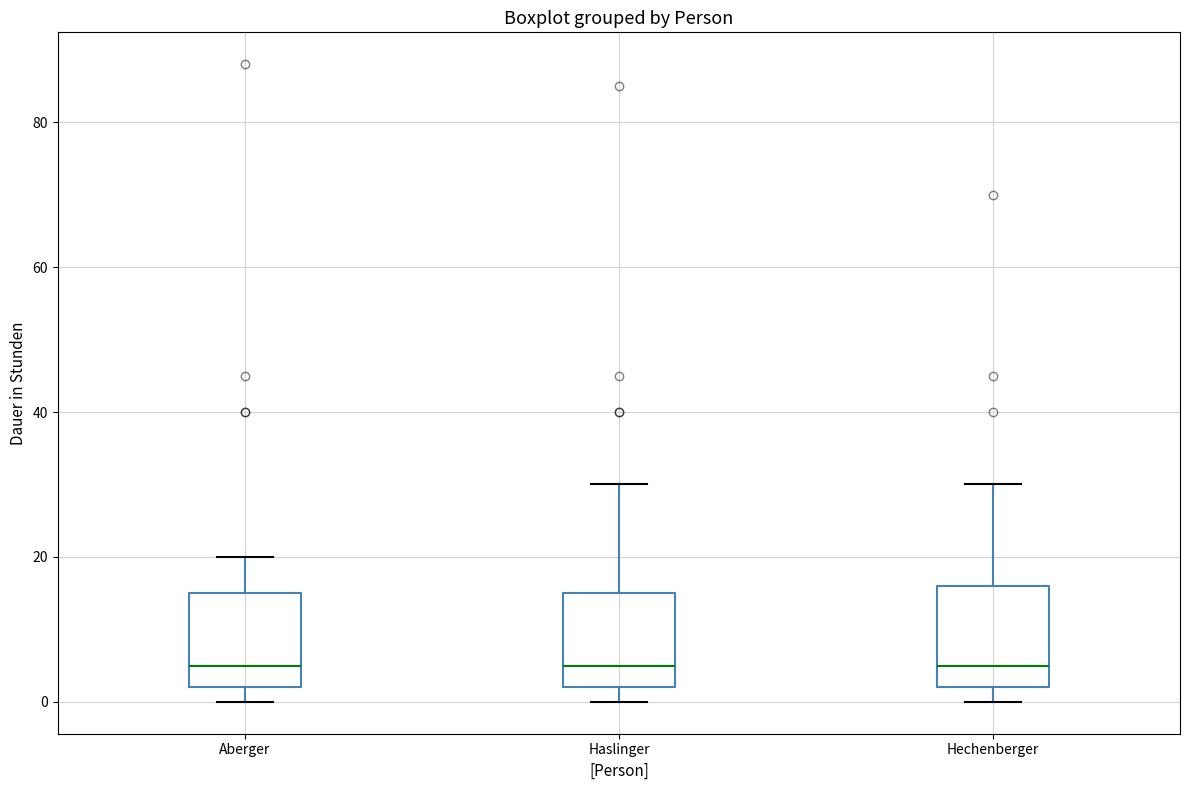

Where is the upper edge of the box for Aberger on the y-axis? The values are not printed on the chart, so give them approximately, as read against the axis.

16